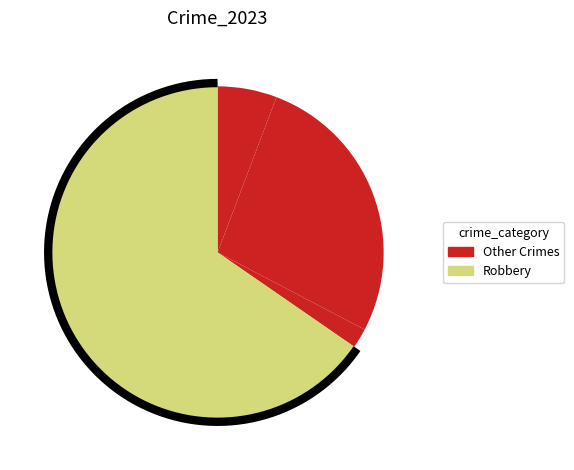

True or false: Homicide accounts for 0% of the total.

True